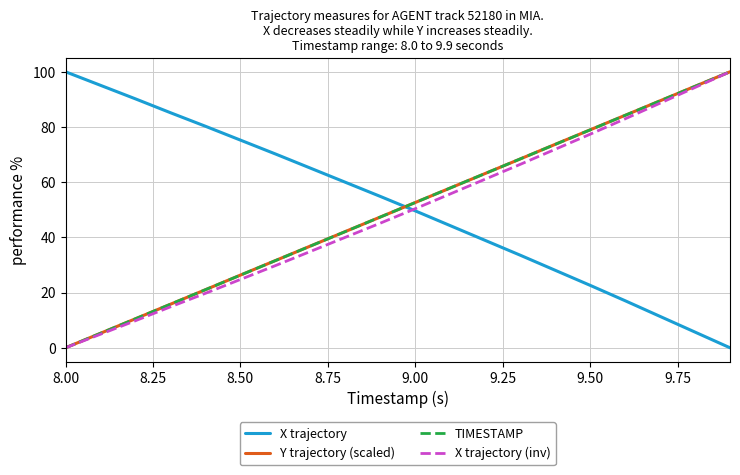

True or false: X trajectory and TIMESTAMP cross at least once.

True